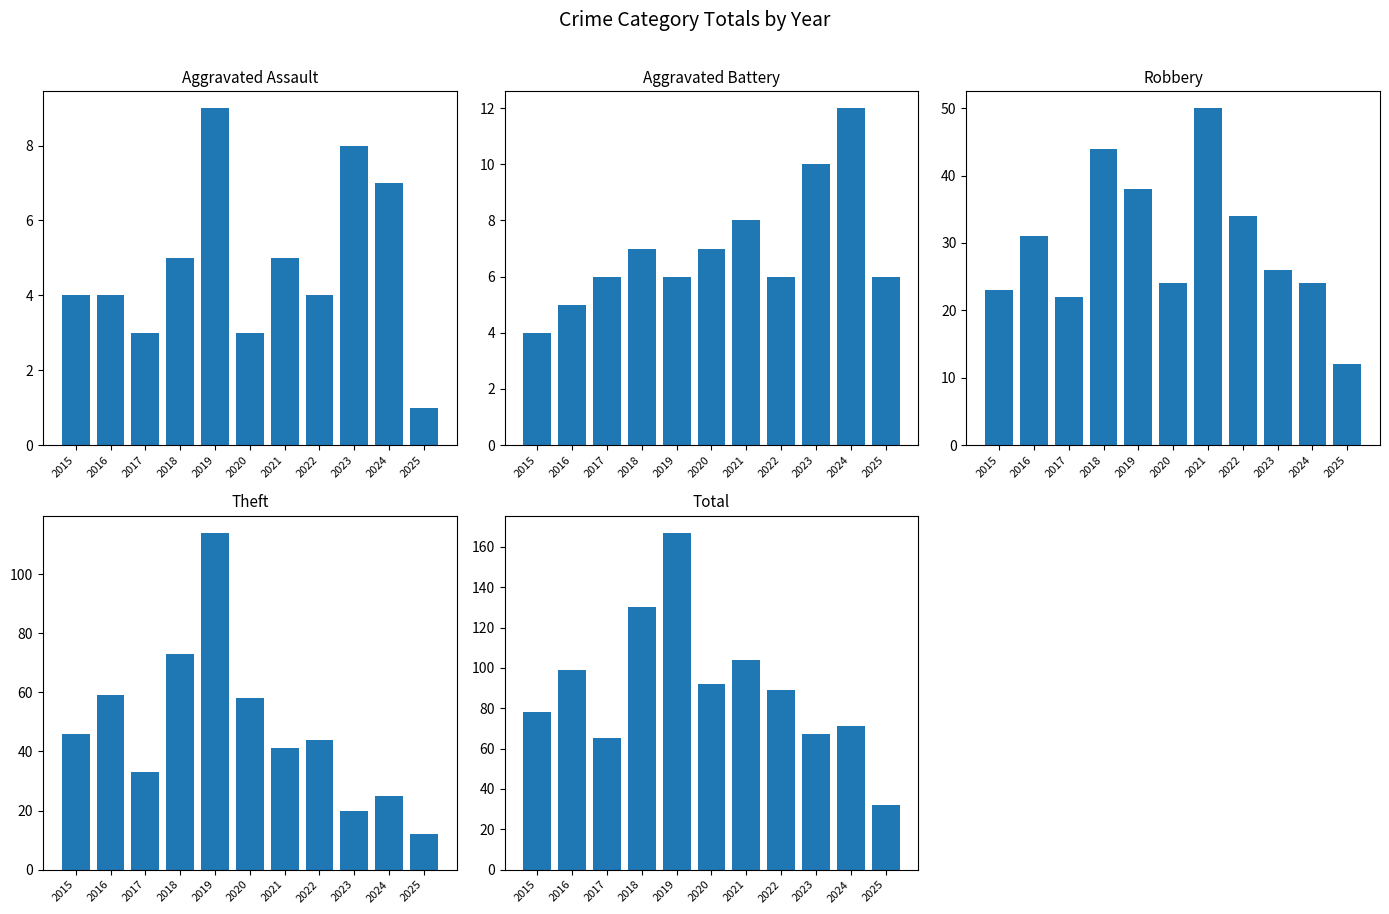

Which series has the widest spread of values?

Total